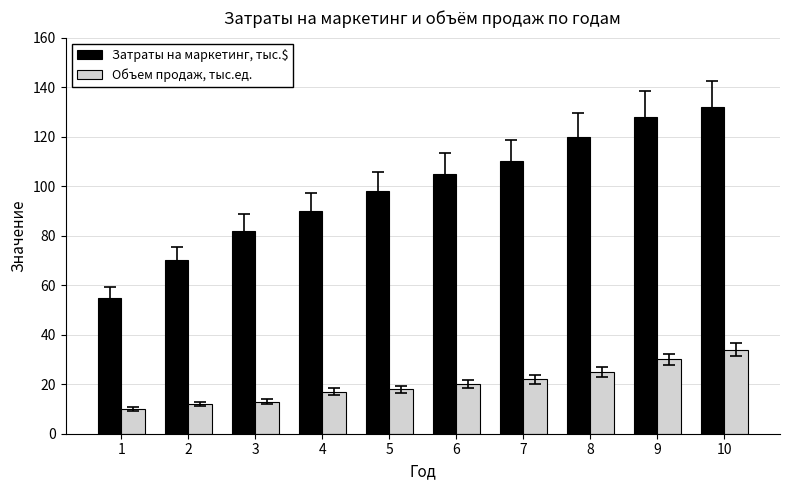

What is the value of the Затраты на маркетинг, тыс.$ bar at the 1st from the left?

55